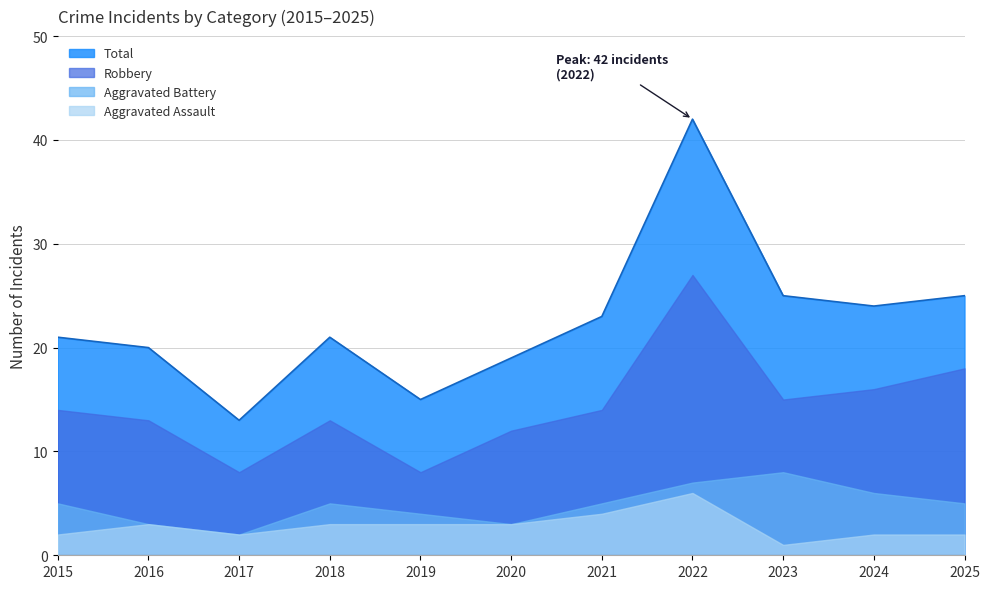

Does the chart display data point markers on the line(s)?

No